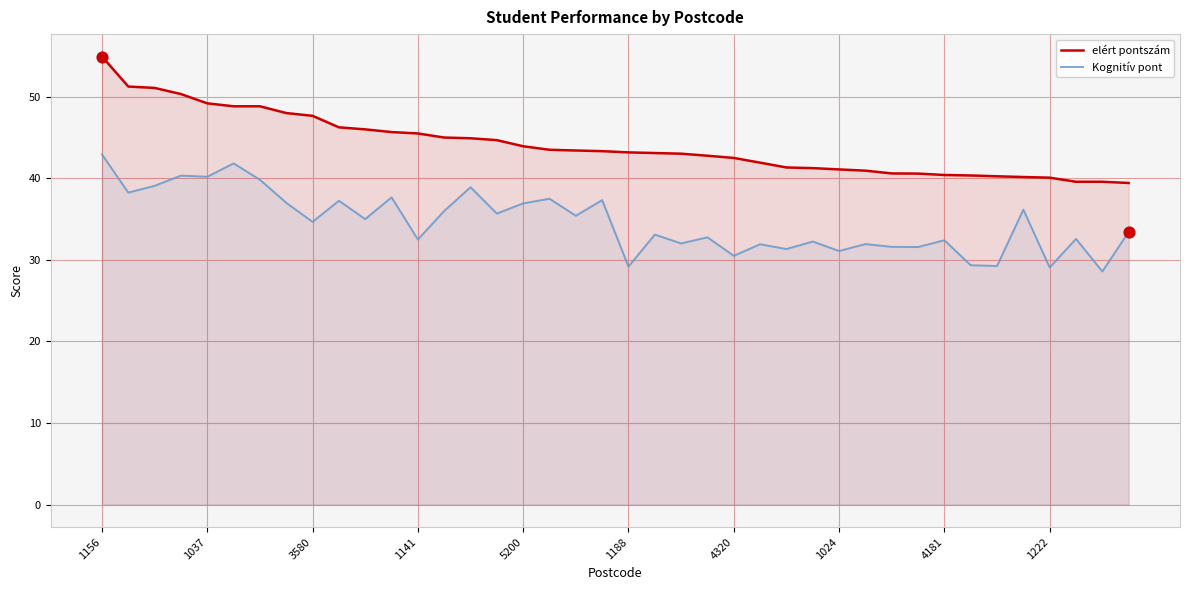

What is the total value across all series at 25?

73.8